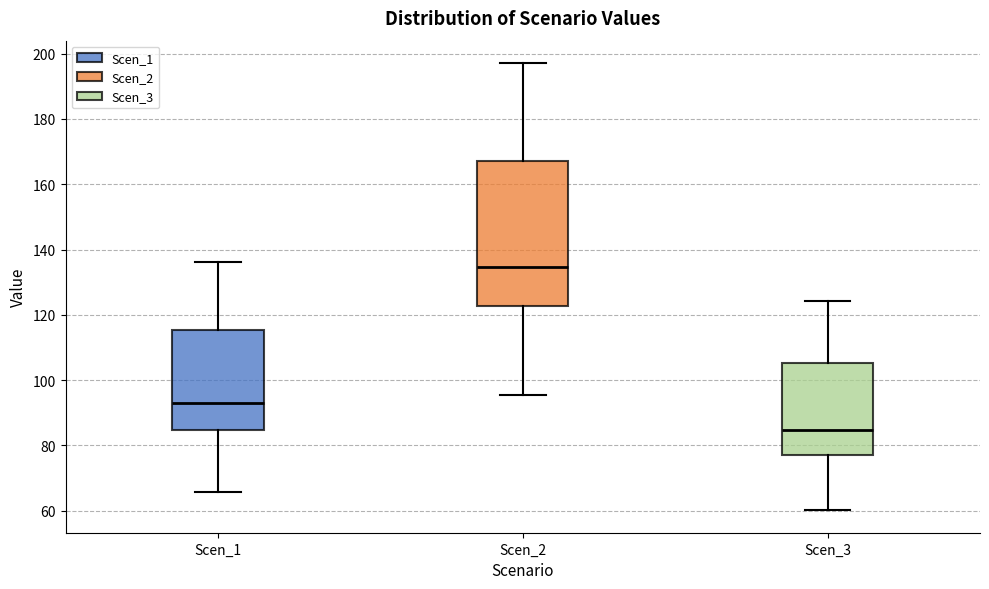

Which box is the tallest, from its lower edge to its upper edge?

Scen_2